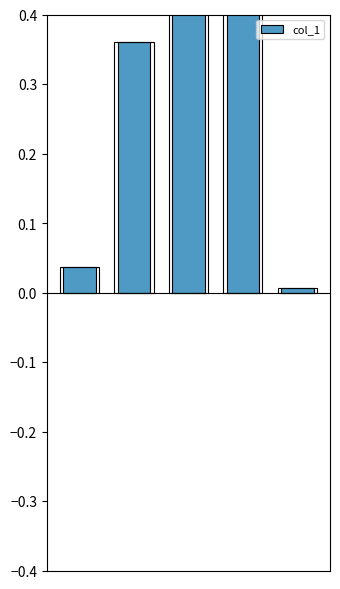

The value at 0 is 0.0. True or false?

True